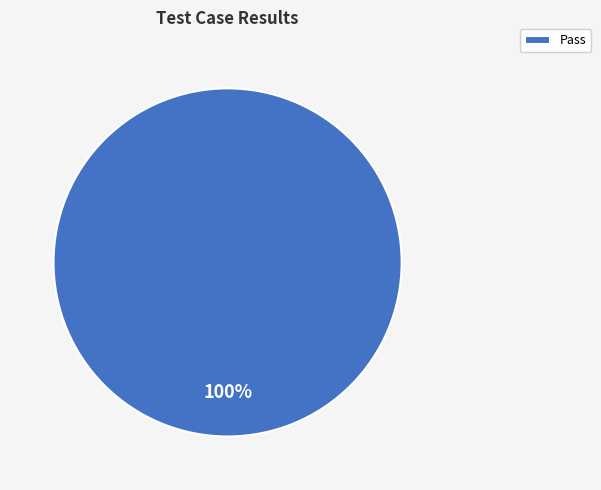

The Pass slice represents 92% of the pie. True or false?

False